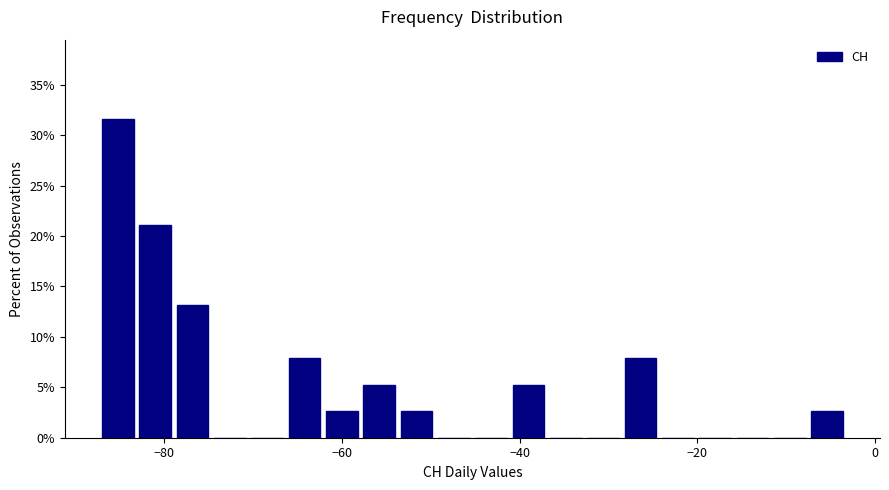

Around what value on the x-axis is the tallest bar? Give the approximate position of its centre, as read against the axis.

-86